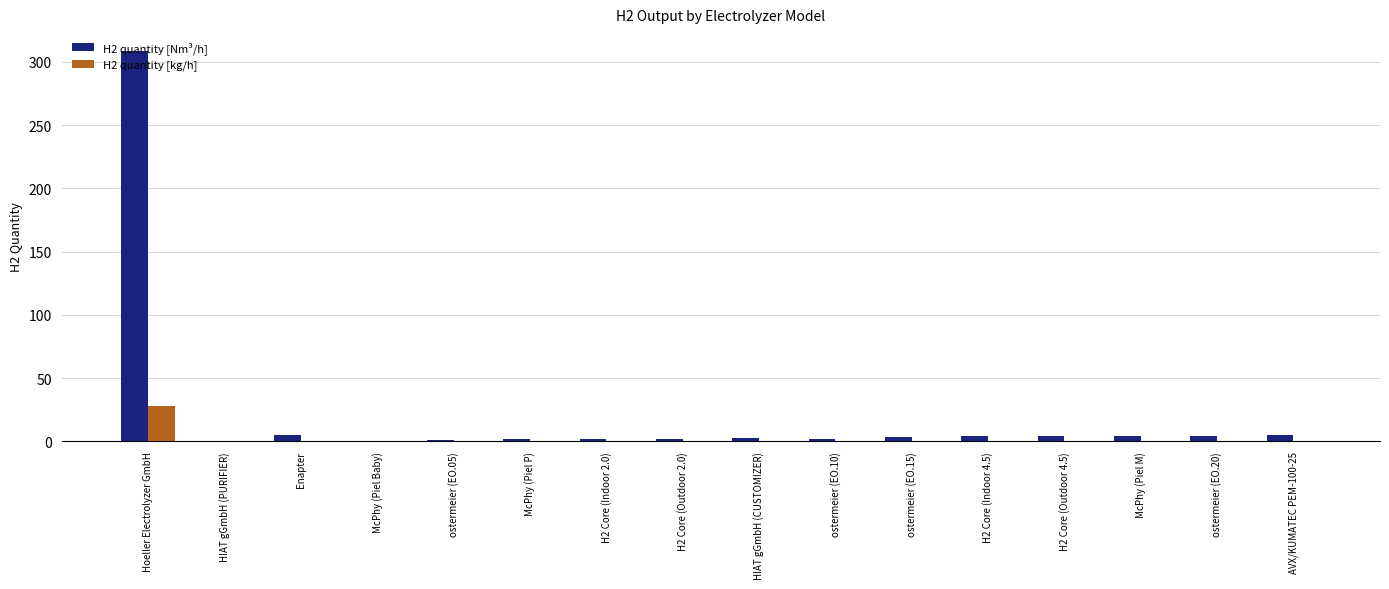

The value of H2 quantity [kg/h] at Hoeller Electrolyzer GmbH is 27.8. True or false?

True